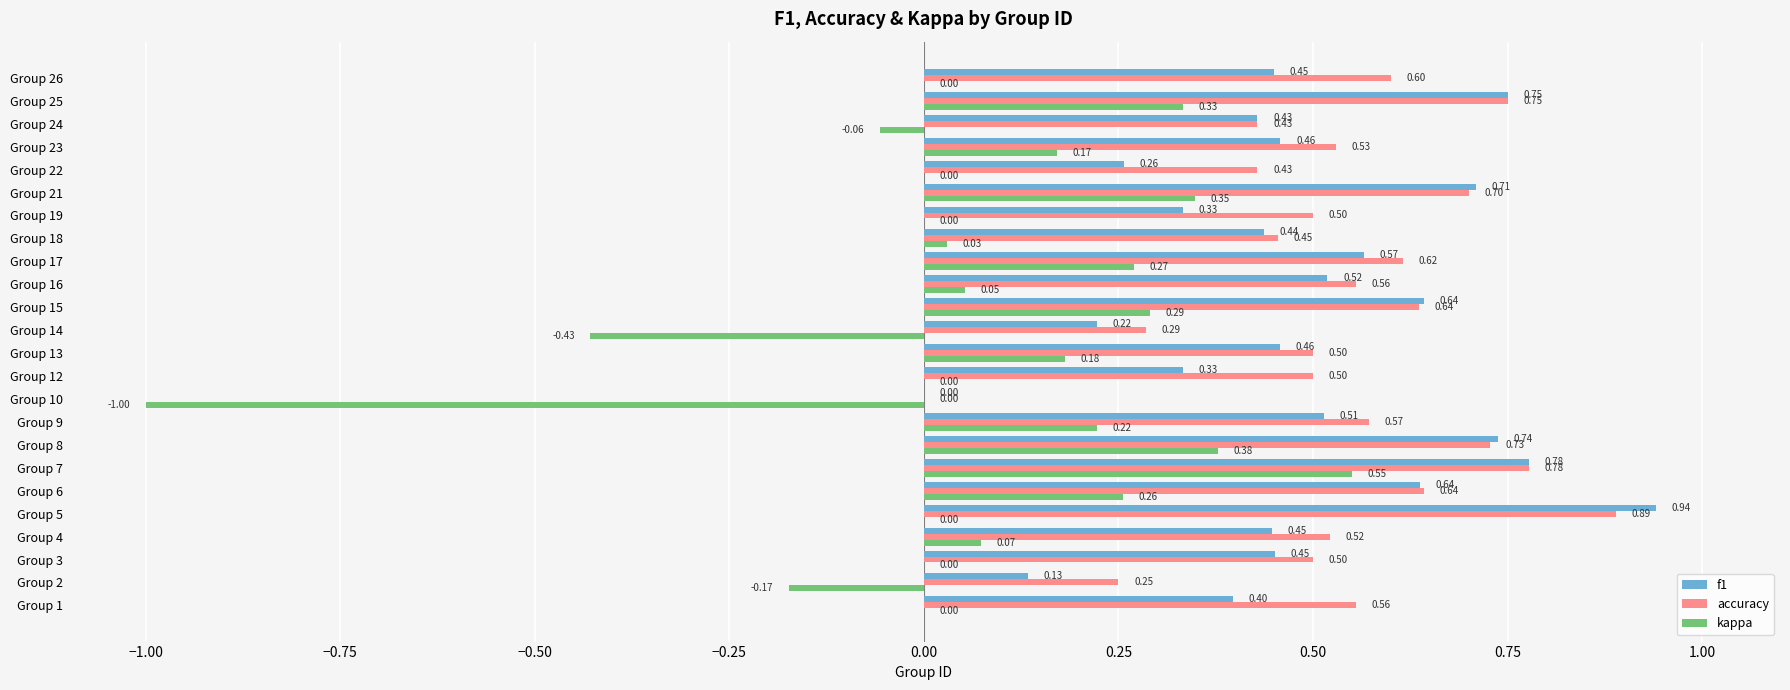

Which series changed the most between Group 1 and Group 3?

accuracy